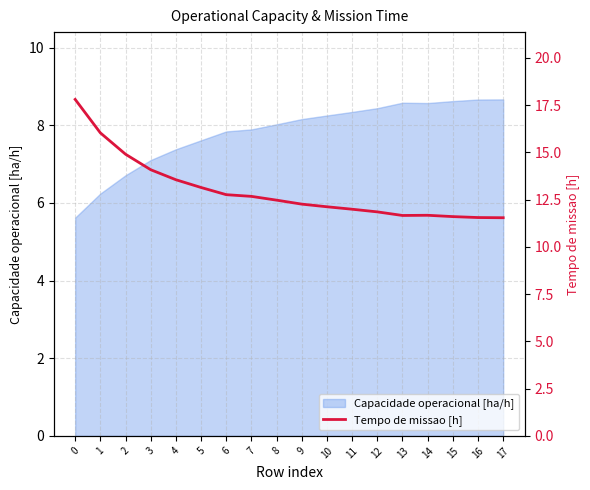

Which category has the lowest value across all series?

17